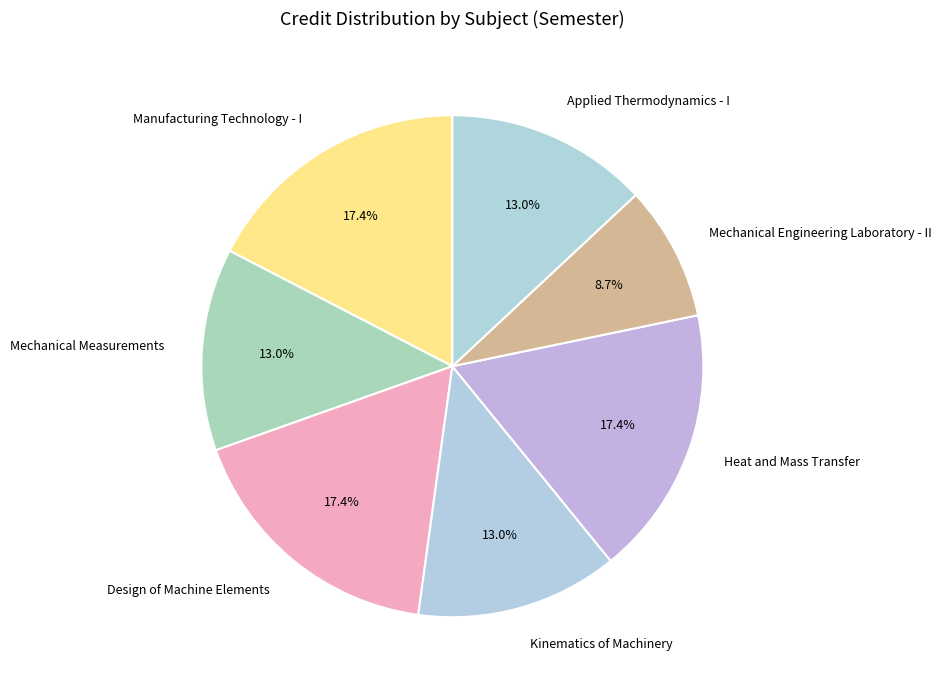

Is the sum of Applied Thermodynamics - I and Design of Machine Elements greater than half?

No